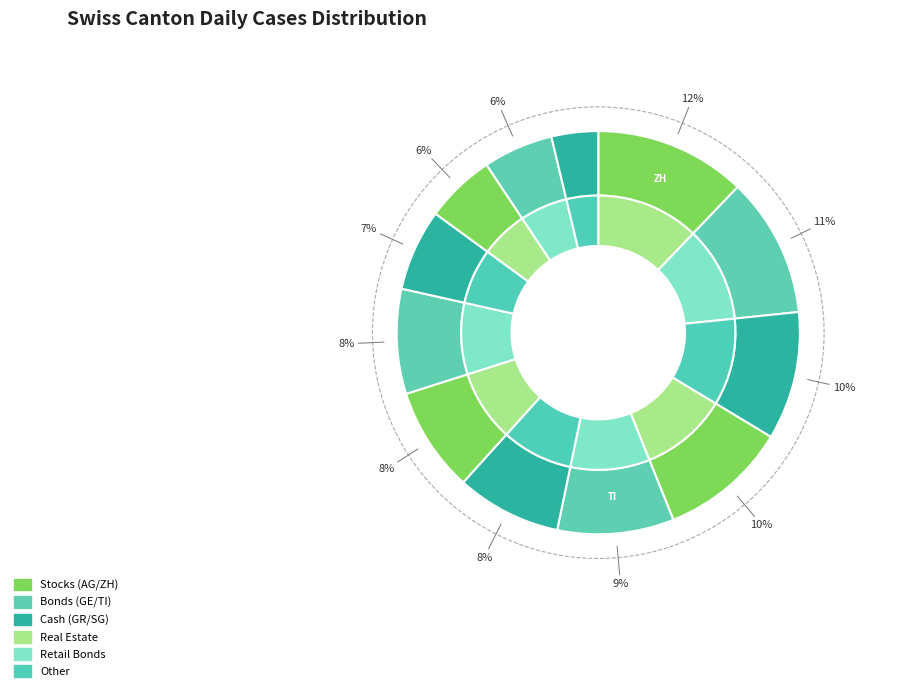

To the nearest percent, what is the difference between the largest and smallest slice percentages?

8%